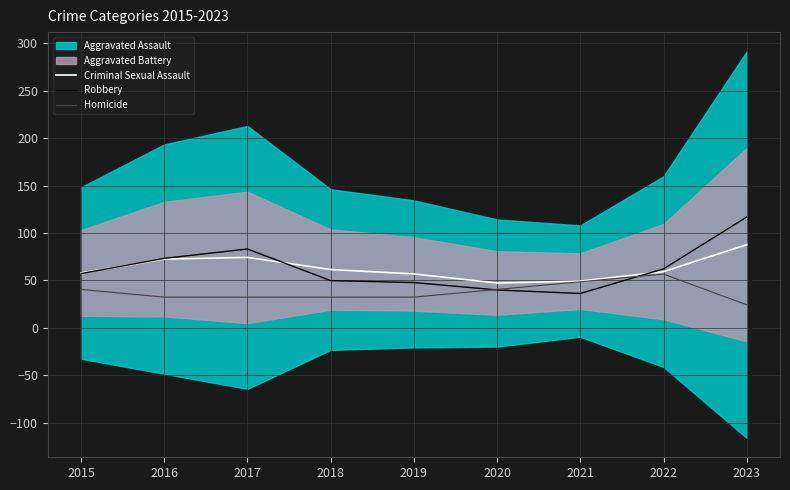

What is the highest value of the Homicide series?

56.6